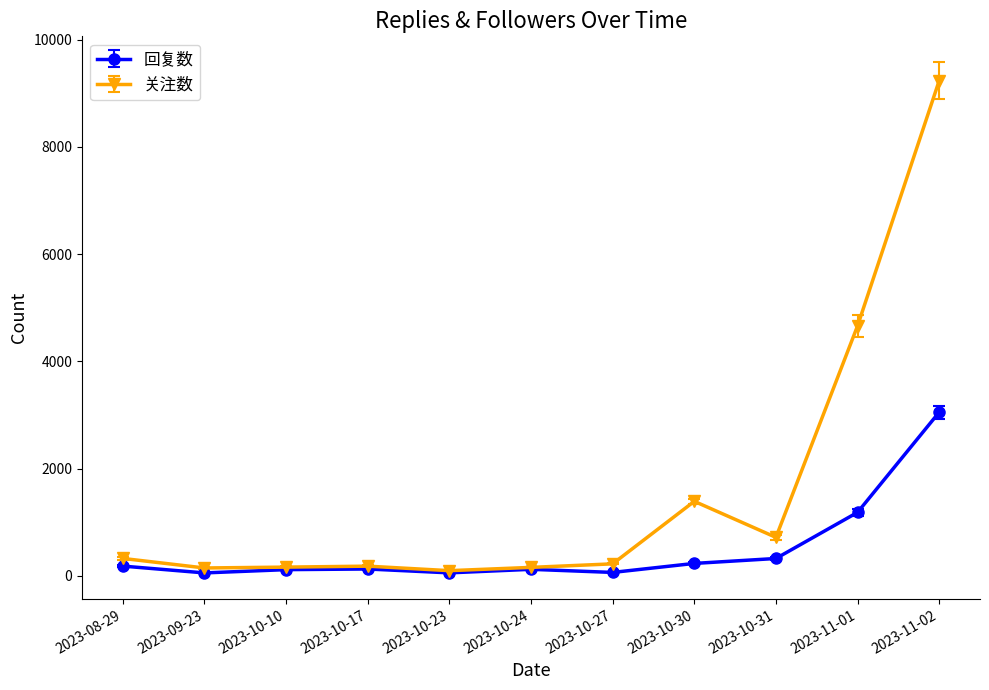

What is the average value of the 关注数 series?

1572